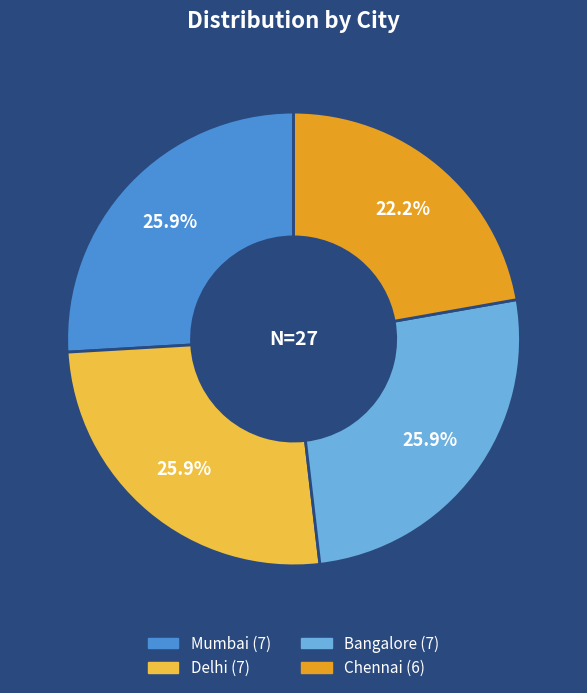

Count the number of slices in the pie.

4